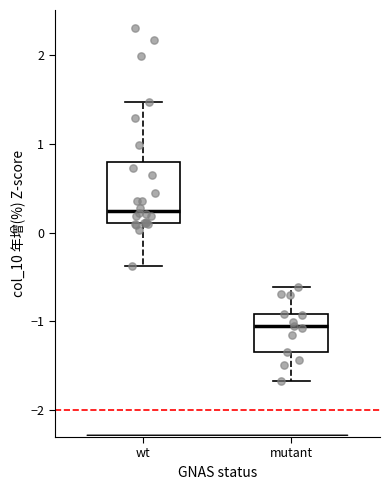

Comparing the boxes themselves (not the whiskers), which one is the tallest?

wt